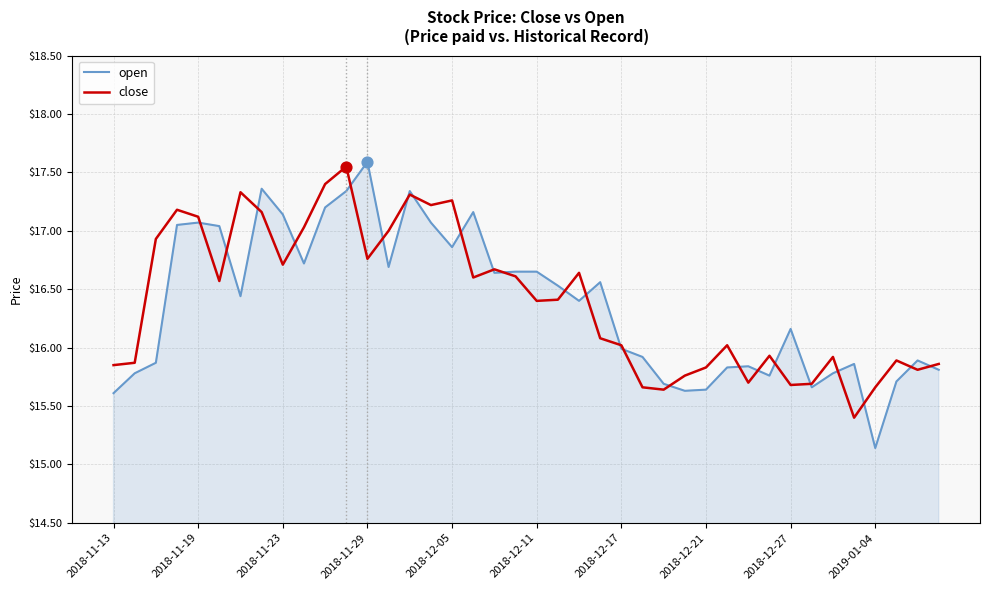

At how many categories does at least one series exceed 15?

40